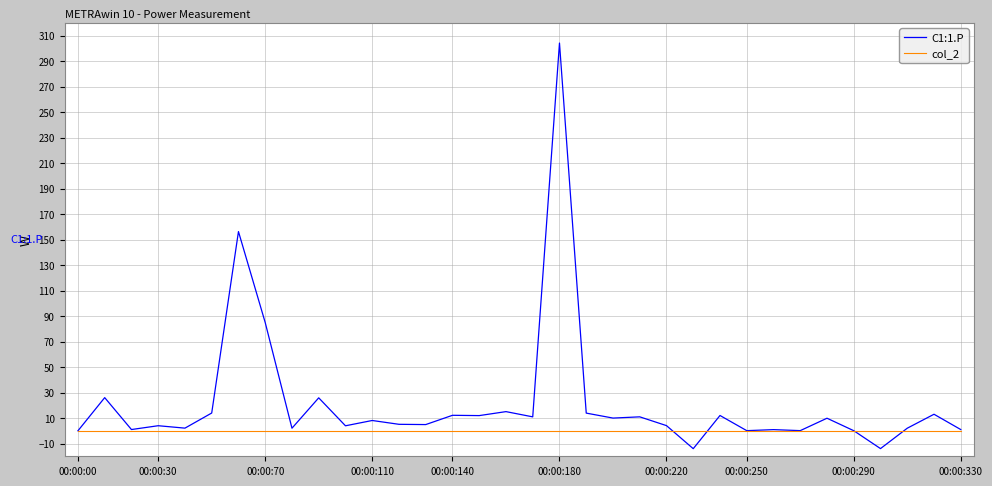

At how many categories does at least one series exceed 245?

1